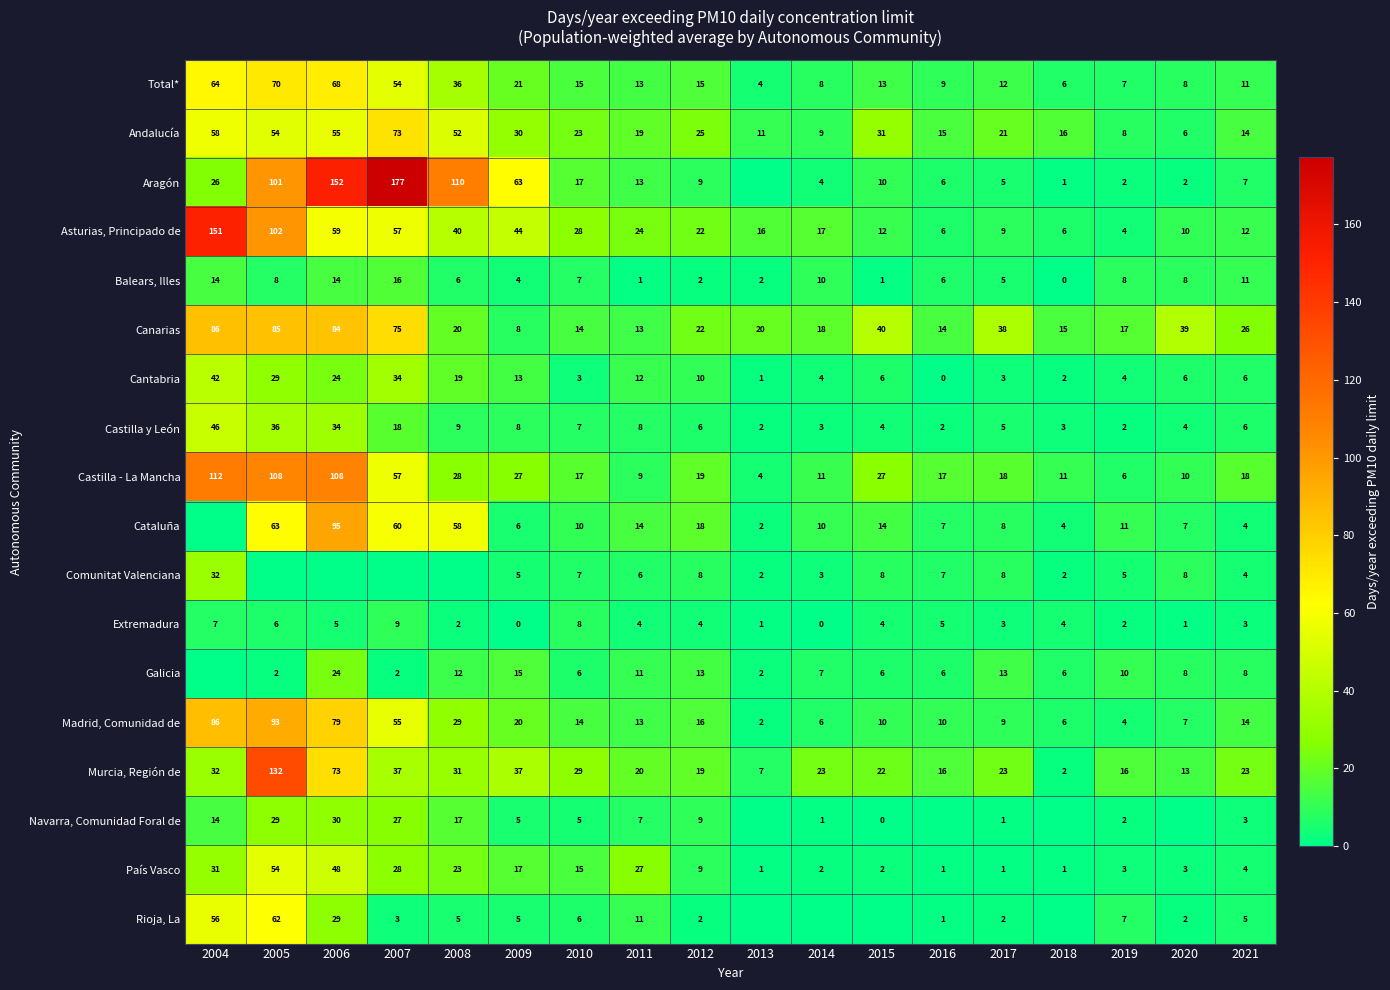

What is the difference between the Asturias, Principado de values at 2011 and 2007?

33